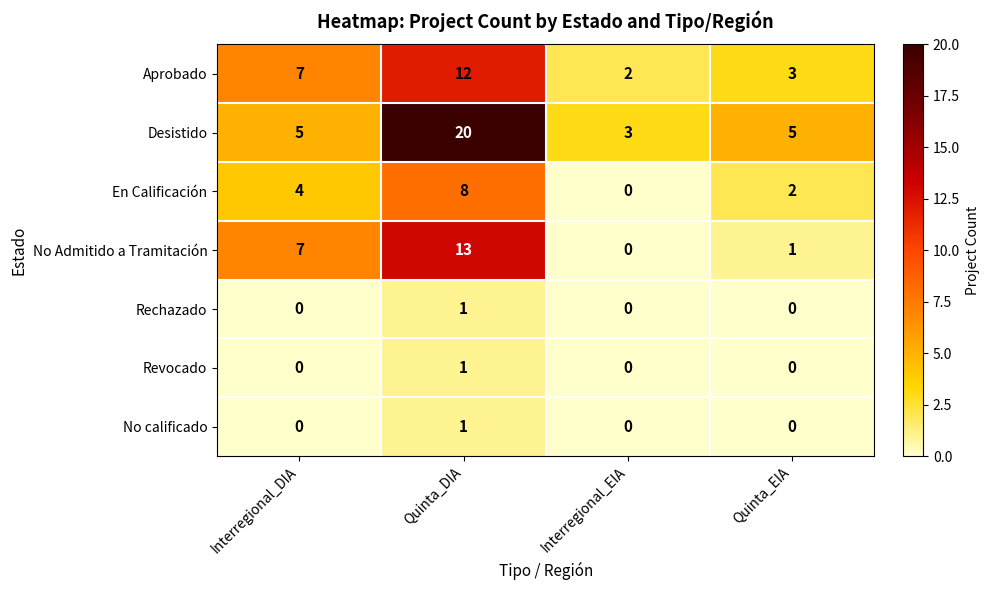

What is the sum of all Desistido values?

33